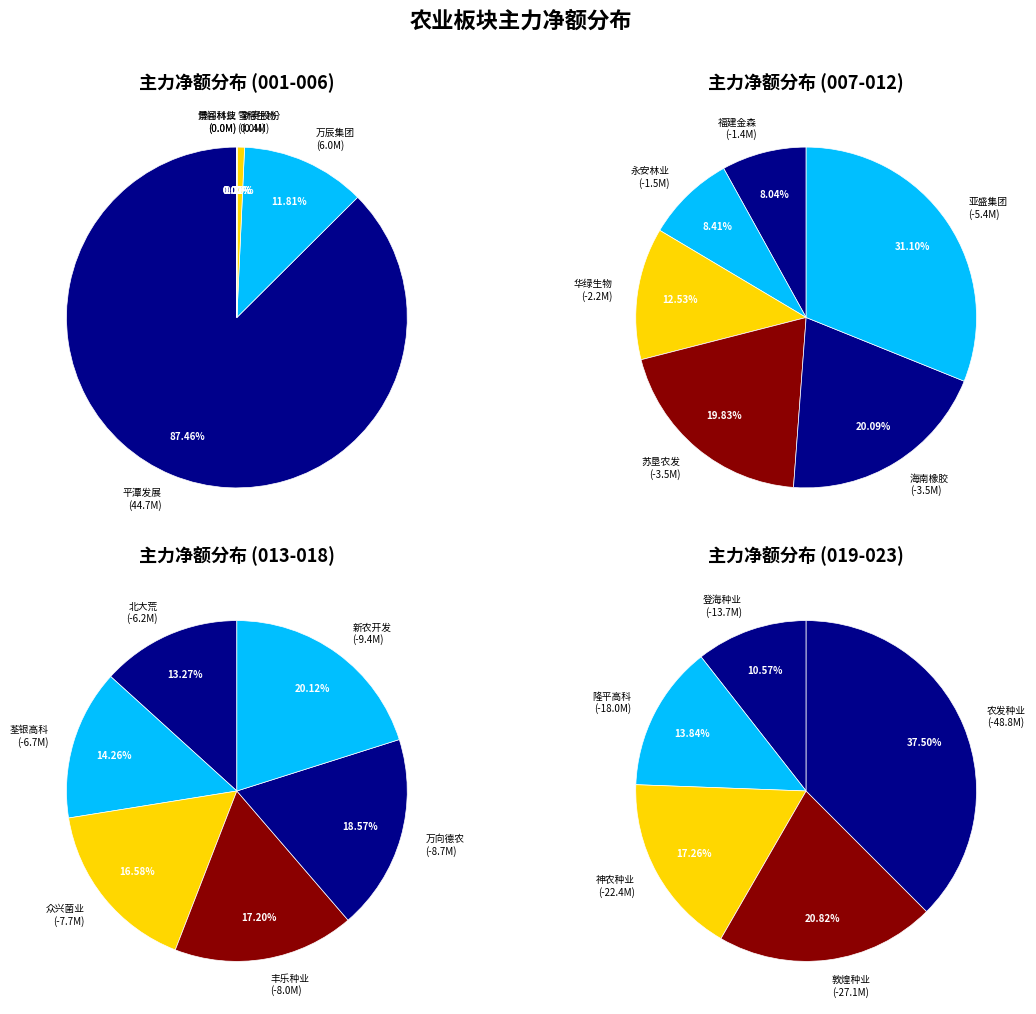

Is it true that 登海种业 is 1% of the pie?

False